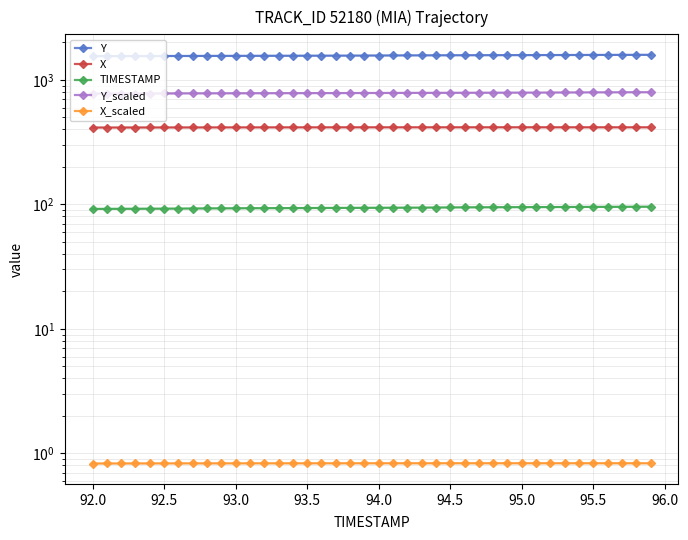

True or false: Y has a value of 1552.8 at 92.0.

True